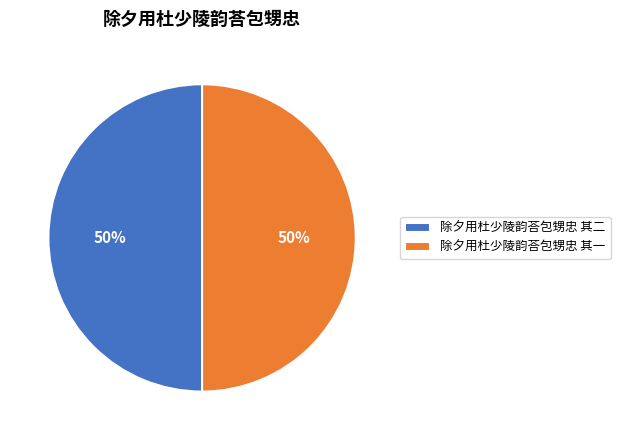

Approximately how many times larger is the value at 除夕用杜少陵韵荅包甥忠 其一 compared to 除夕用杜少陵韵荅包甥忠 其二?

1.0